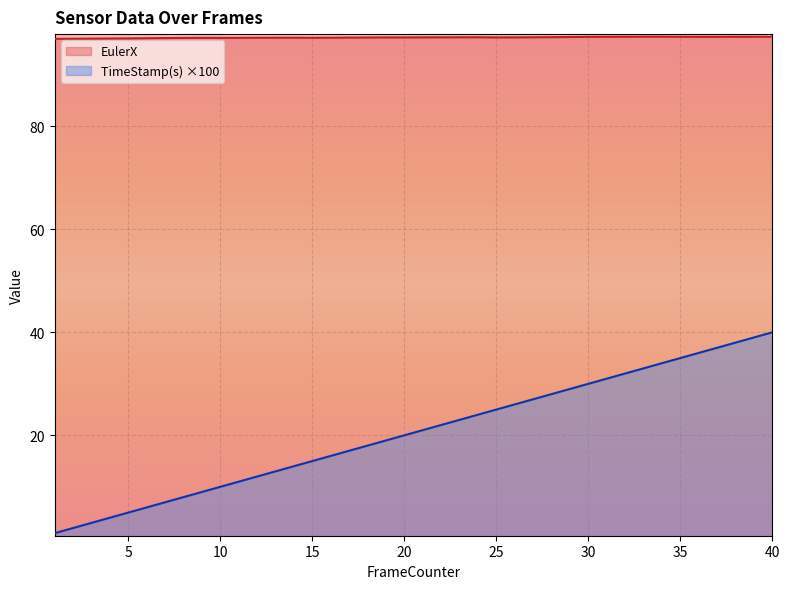

How many lines are shown in the chart?

2